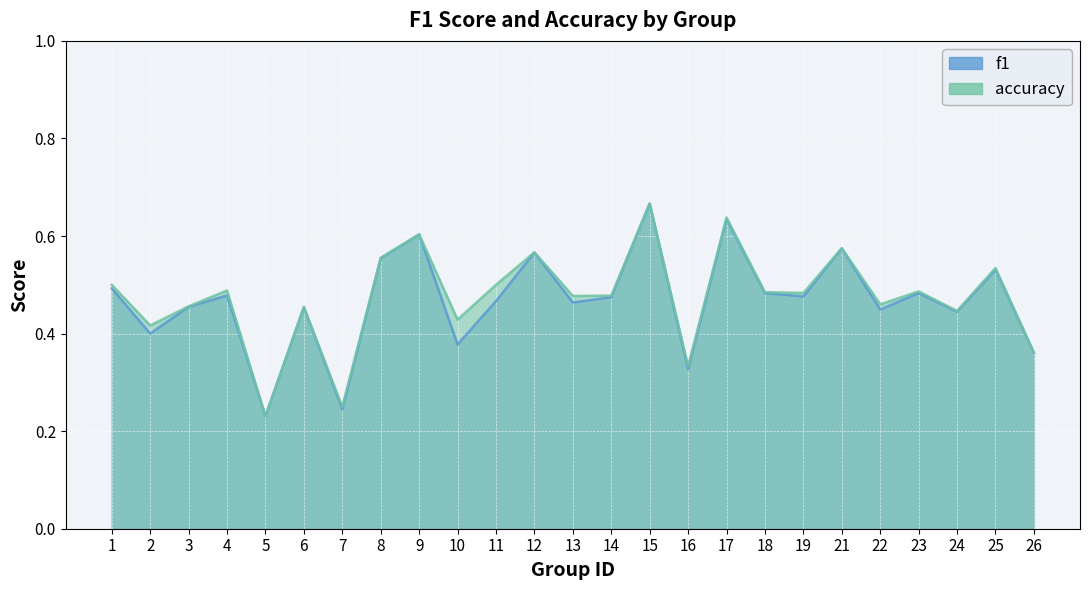

What is the average value of the f1 series?

0.5